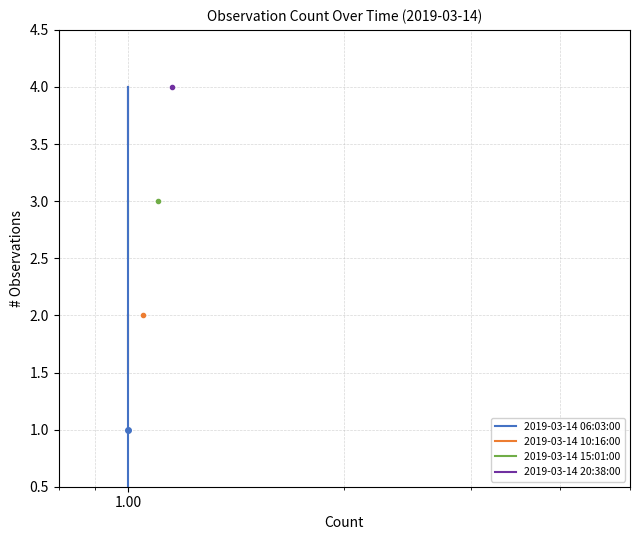

The 2019-03-14 15:01:00 series shows 1.2 at 1.00. True or false?

False